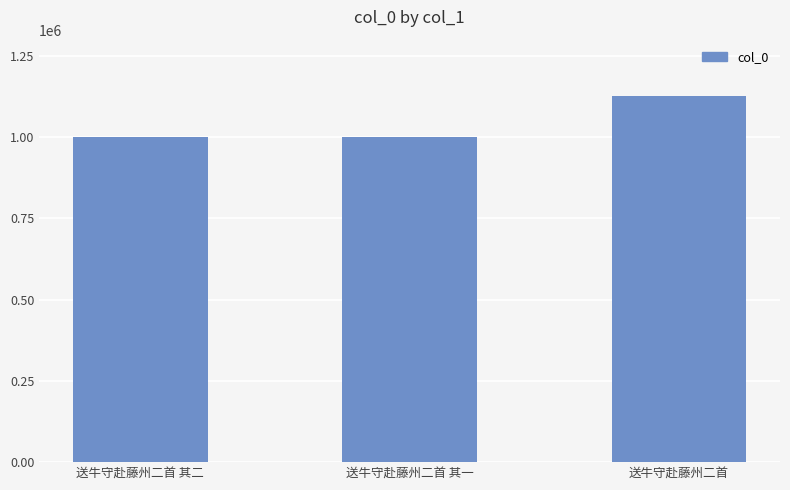

Between 送牛守赴藤州二首 其二 and 送牛守赴藤州二首, which is larger?

送牛守赴藤州二首